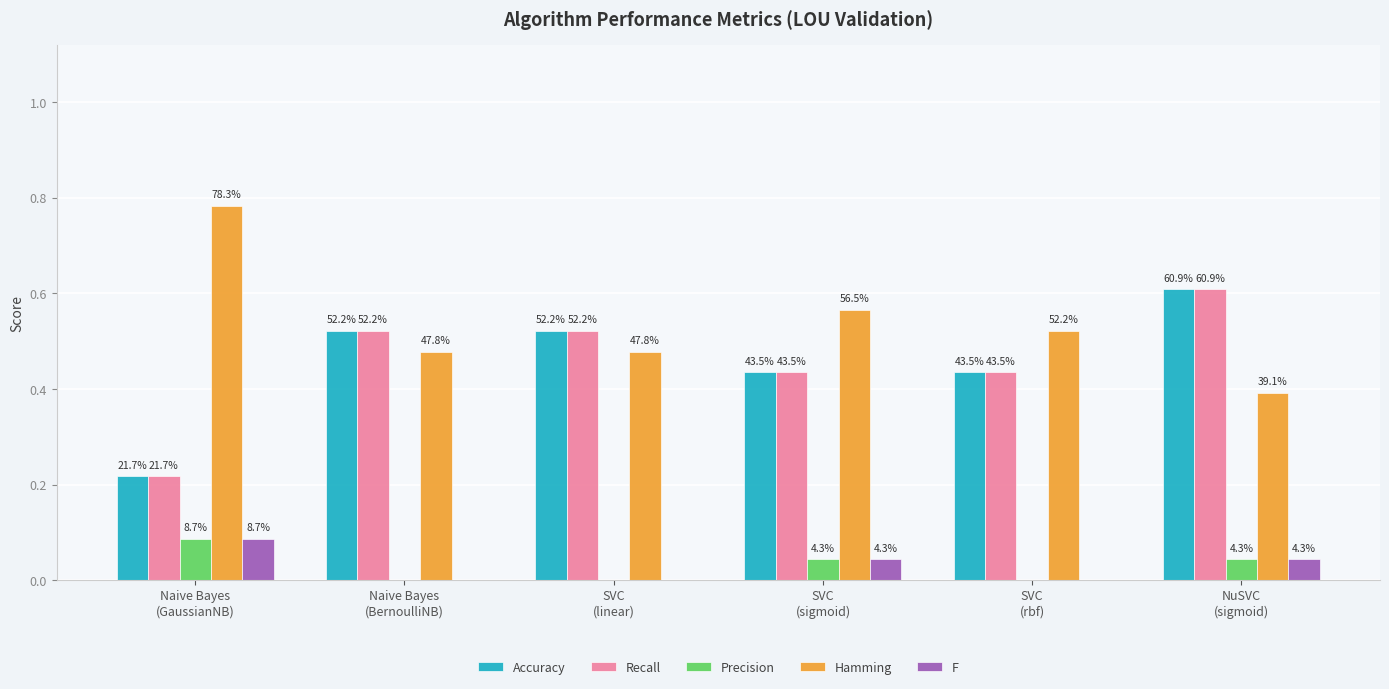

What is the highest value of the Precision series?

0.1